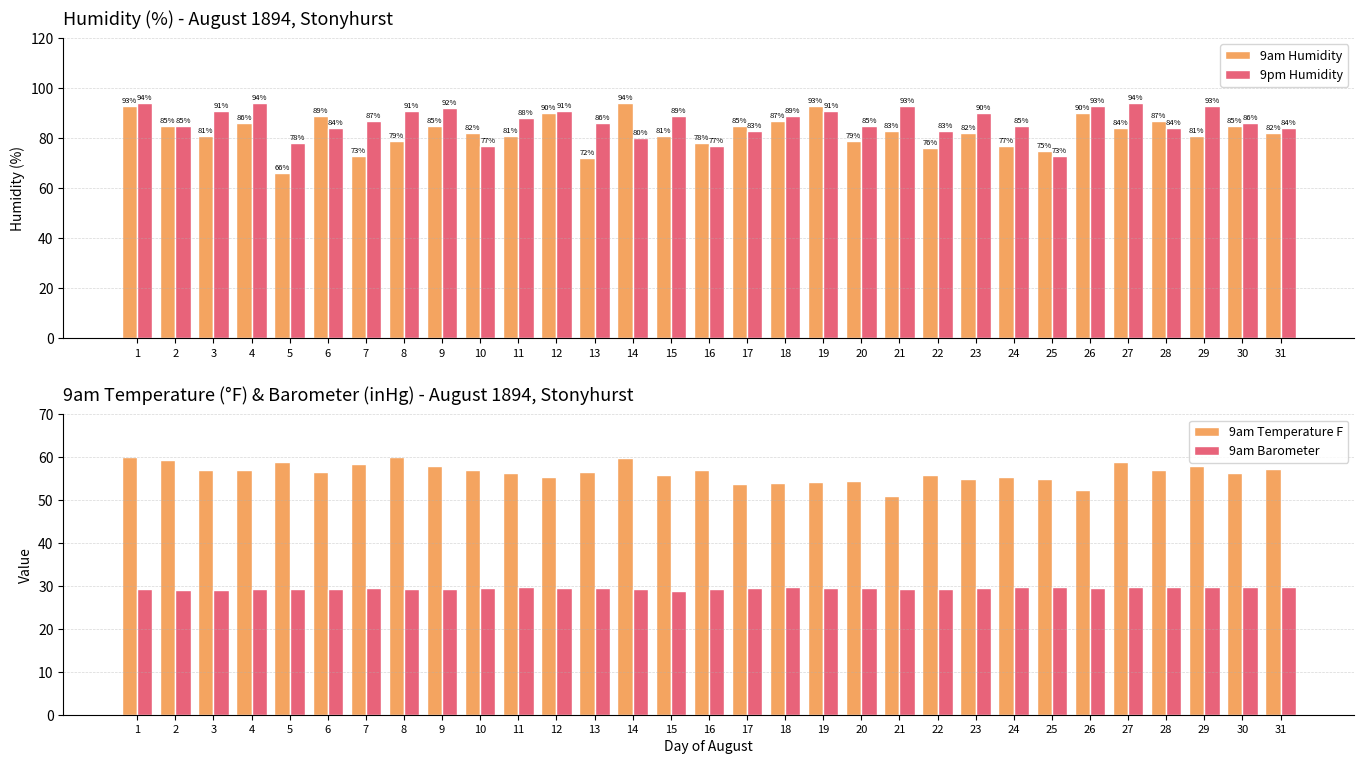

Does the chart contain any negative values?

No